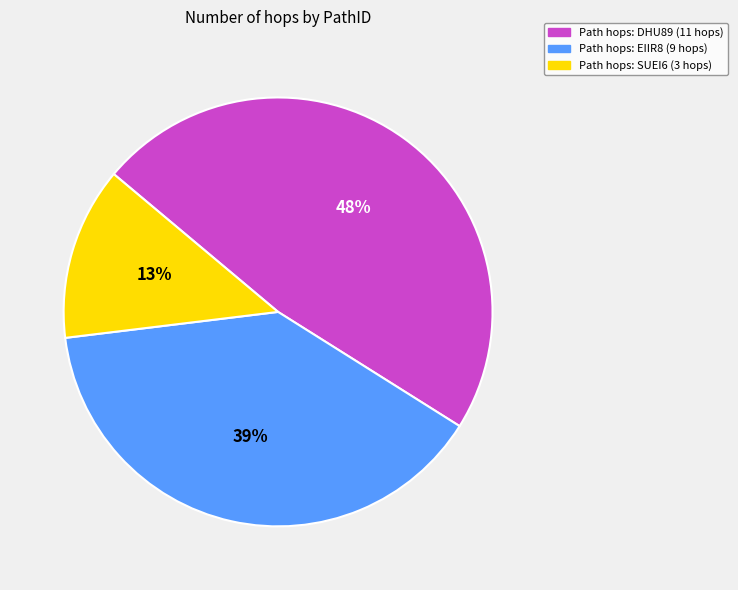

To the nearest percent, what is the average slice percentage?

33%